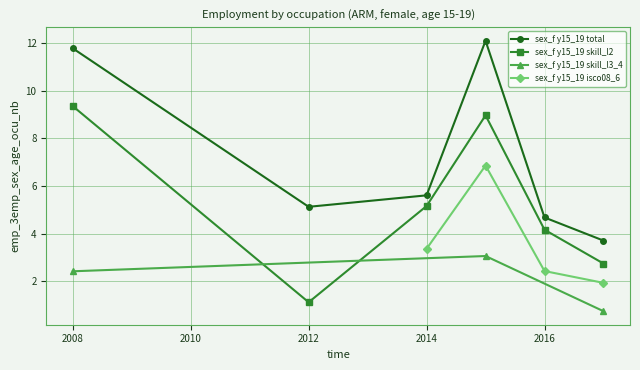

Is this an area chart (filled region under the line)?

No